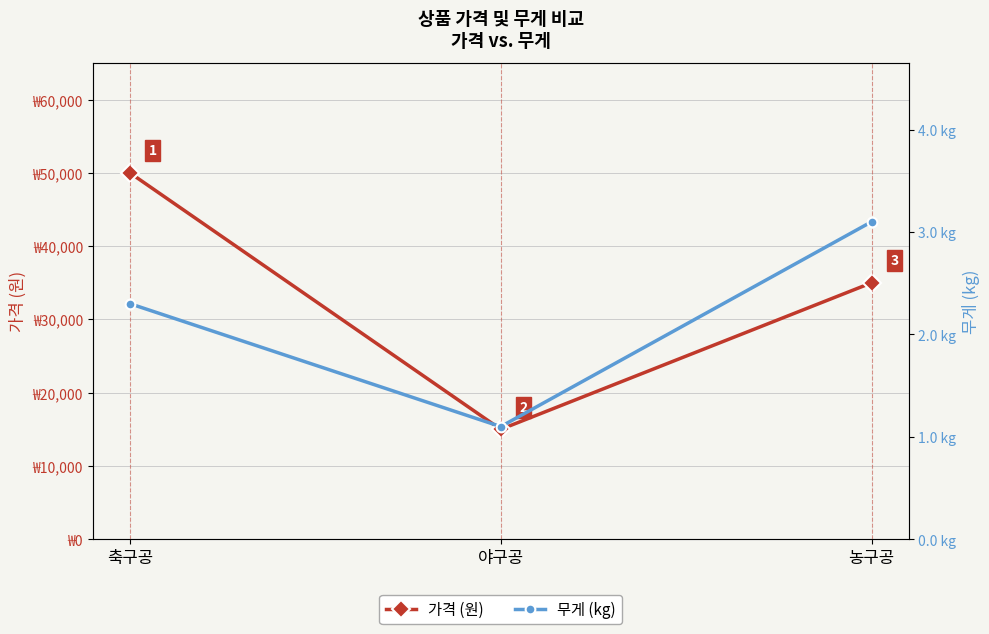

What are all the series names shown in the legend?

가격 (원), 무게 (kg)